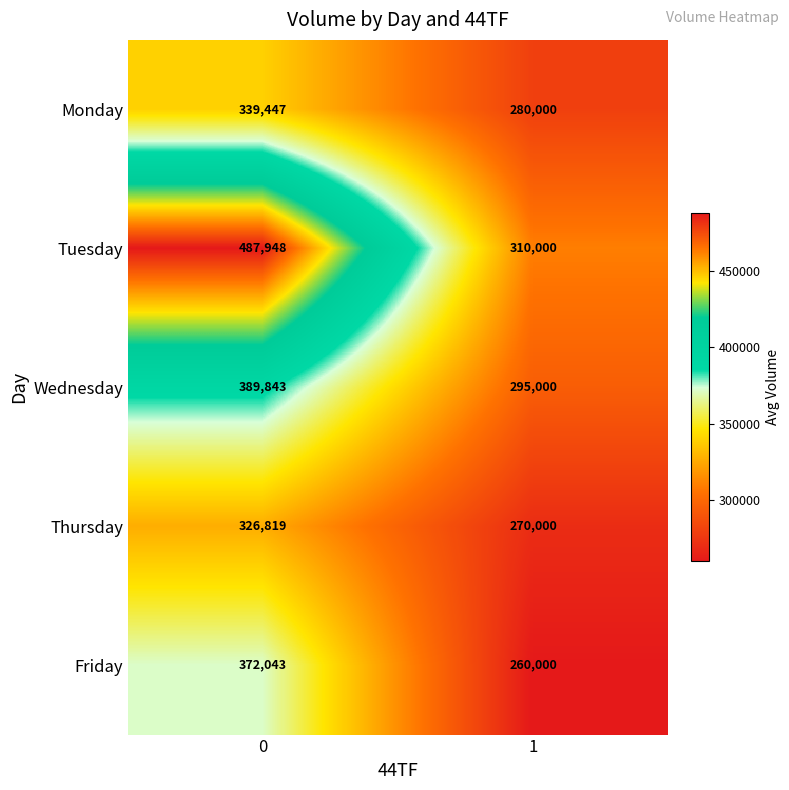

Read the Monday value at 1, to the nearest 100.

280000